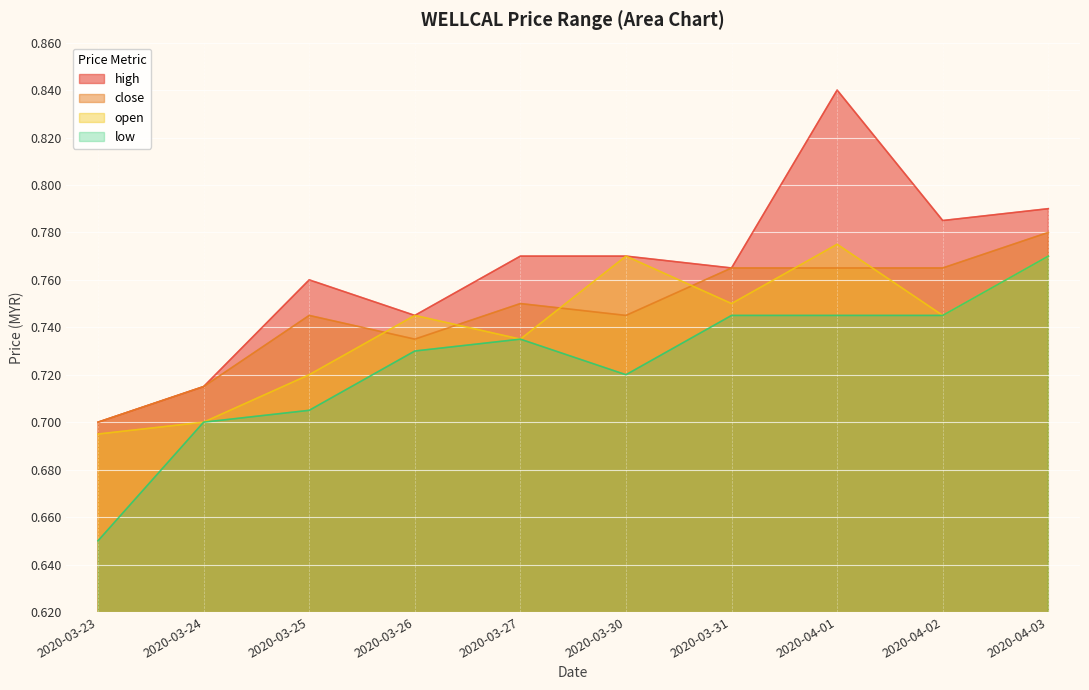

At how many categories does at least one series exceed 0?

10